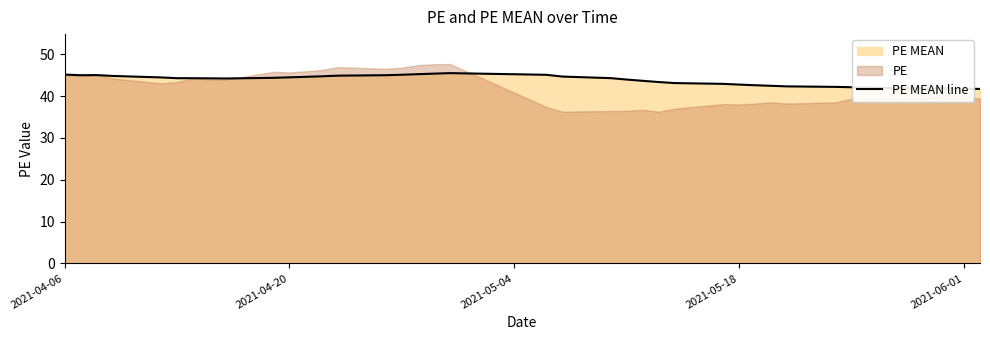

What is the minimum value for PE MEAN line?

41.7